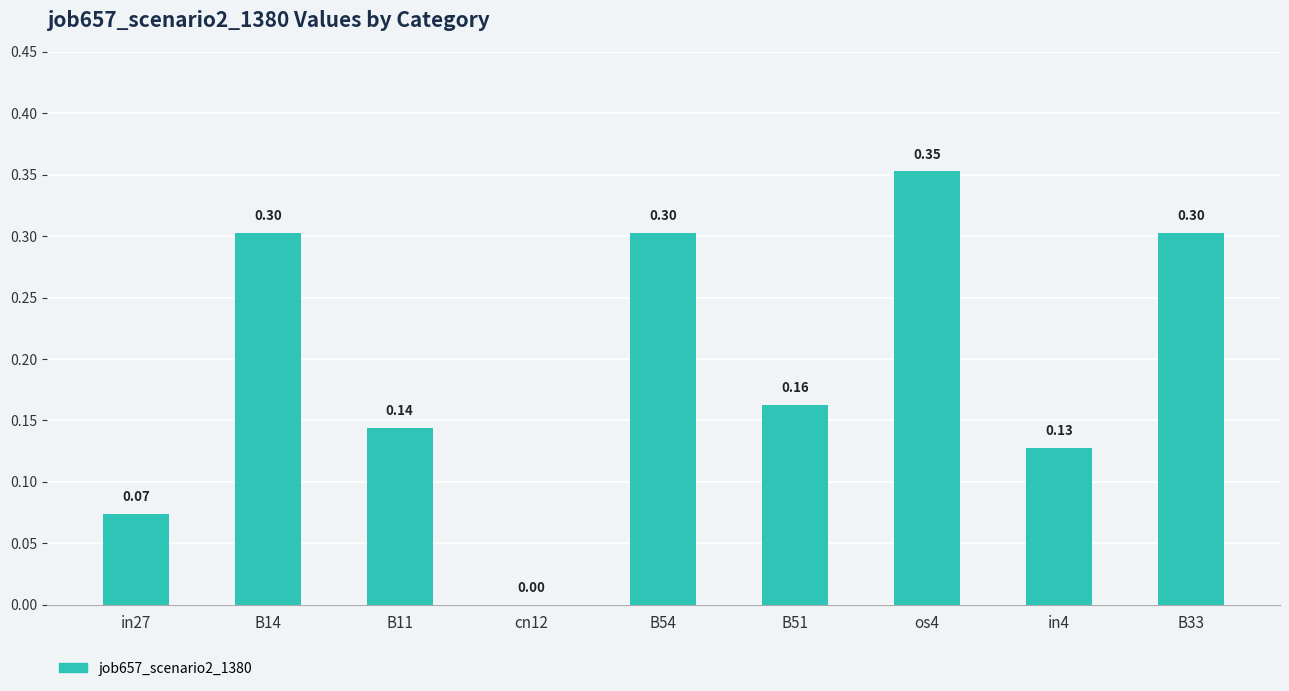

What is the sum of all values?

1.8